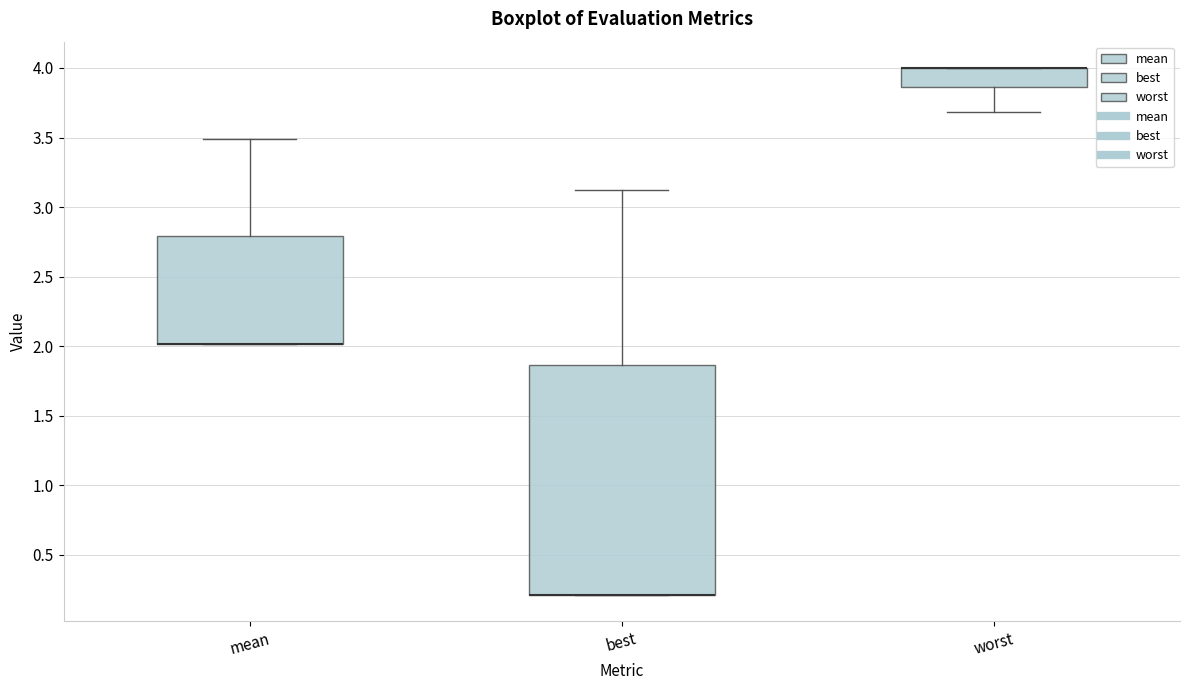

Reading left to right, transcribe this box plot: for each box, give where its median line is, the range the box spans, and where its two whiskers end, as read against the y-axis. The values are not printed on the chart, so give them approximately, as read against the axis.

mean: median 2.00 (drawn on the box's lower edge), box 2.00 to 2.80, whiskers 2.00 to 3.50
best: median 0.20 (drawn on the box's lower edge), box 0.20 to 1.85, whiskers 0.20 to 3.10
worst: median 4.00 (drawn on the box's upper edge), box 3.85 to 4.00, whiskers 3.70 to 4.00